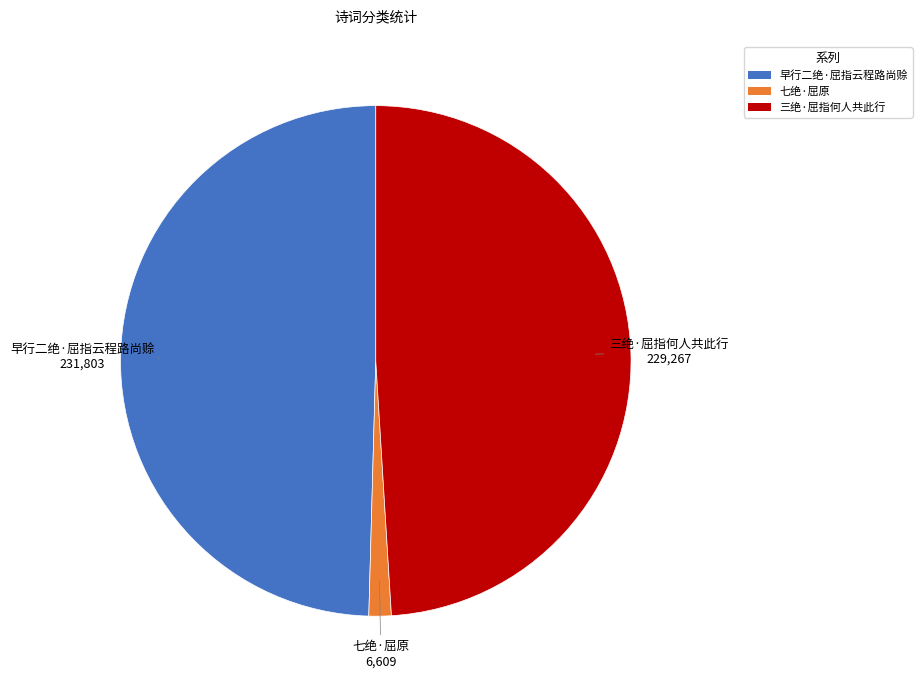

Which slice is the largest?

早行二绝·屈指云程路尚赊